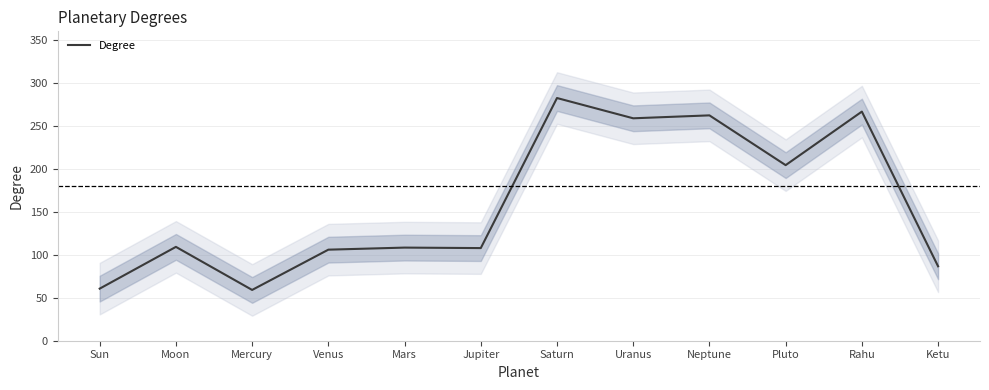

Is this an area chart (filled region under the line)?

No